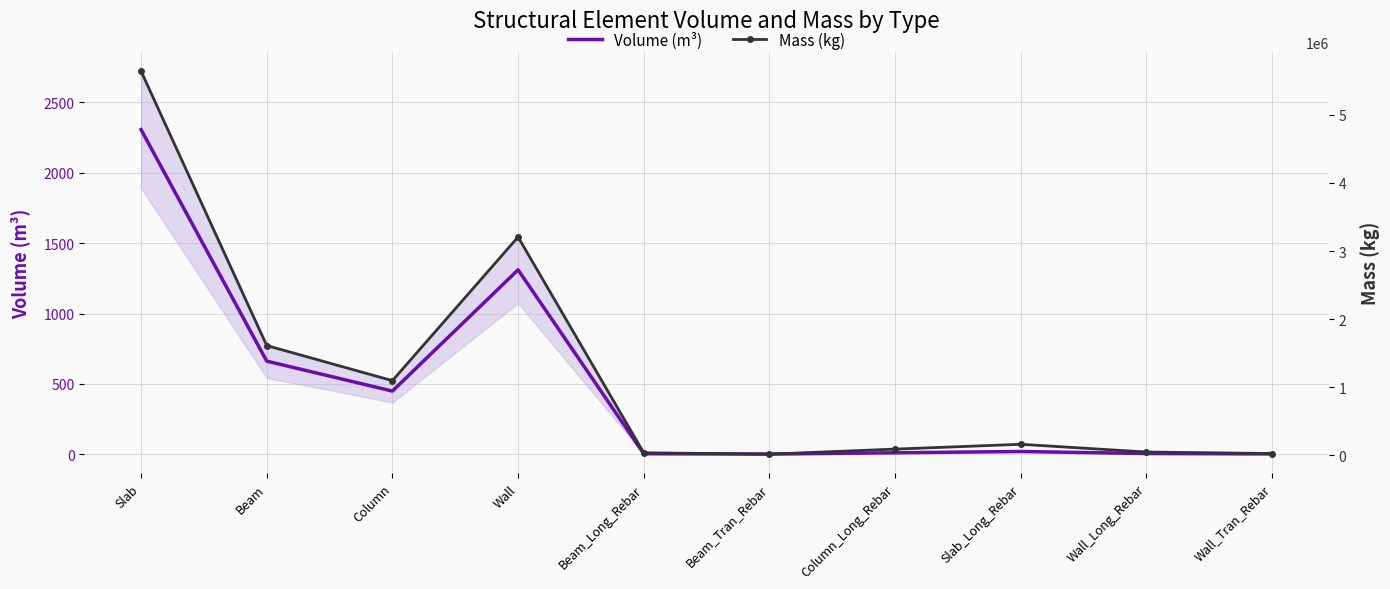

Rank the series by their average value, from highest to lowest.

Mass (kg), Volume (m³)